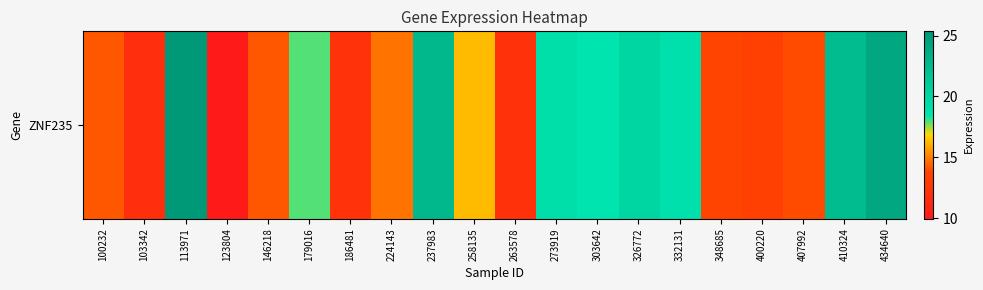

Reading left to right, what are all the values shown in this chart?

100232=14.2	103342=11.8	113971=25.4	123804=9.9	146218=14.2	179016=17.9	186481=12.2	224143=14.8	237983=22.7	258135=16.3	263578=12.1	273919=19.1	303642=18.5	326772=20.0	332131=18.9	348685=13.7	400220=13.4	407992=14.0	410324=22.4	434640=24.2